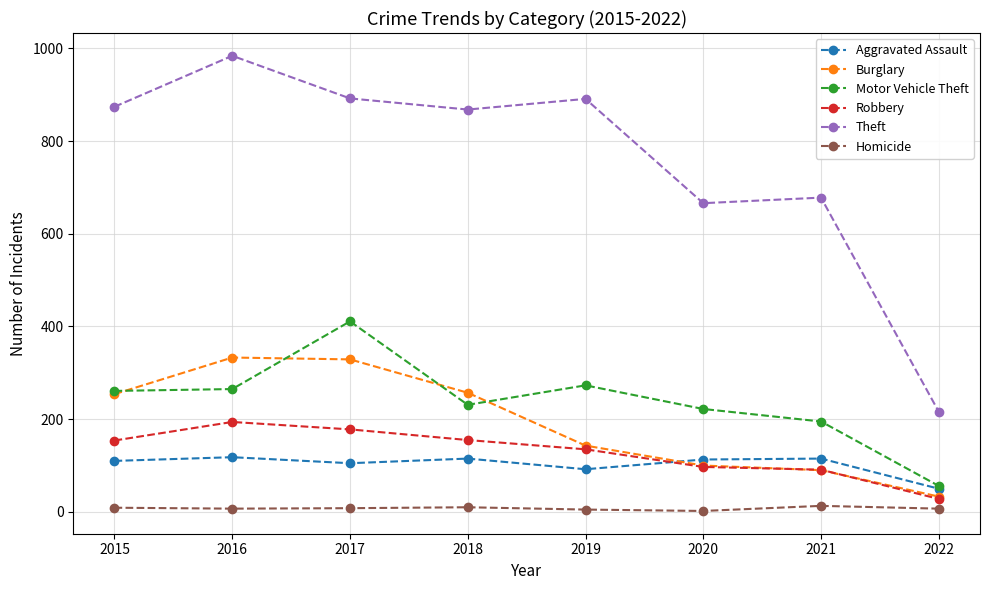

What is the value of the Motor Vehicle Theft point at the 7th from the left?

195